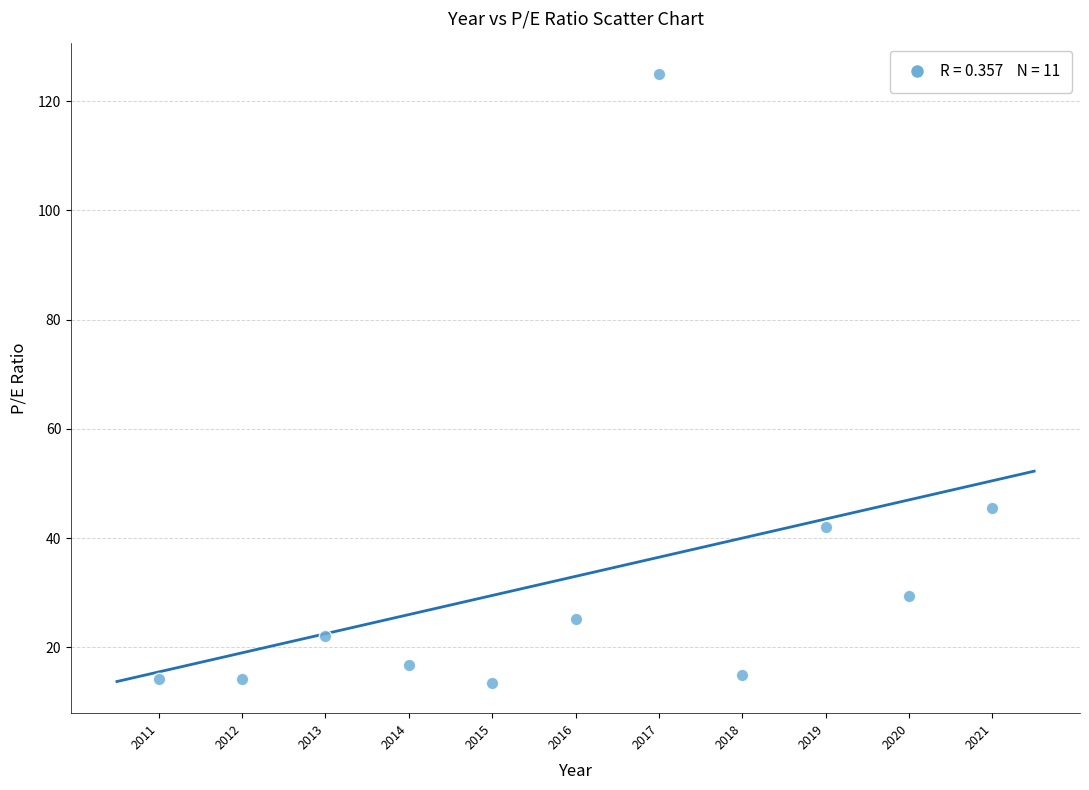

What Y value in the scatter plot is closest to 69?

45.5